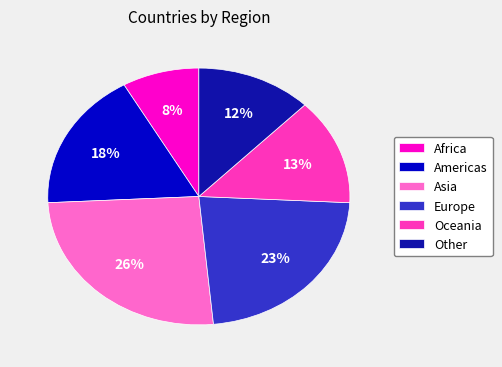

To the nearest percent, what is the combined percentage of Other and Asia?

38%